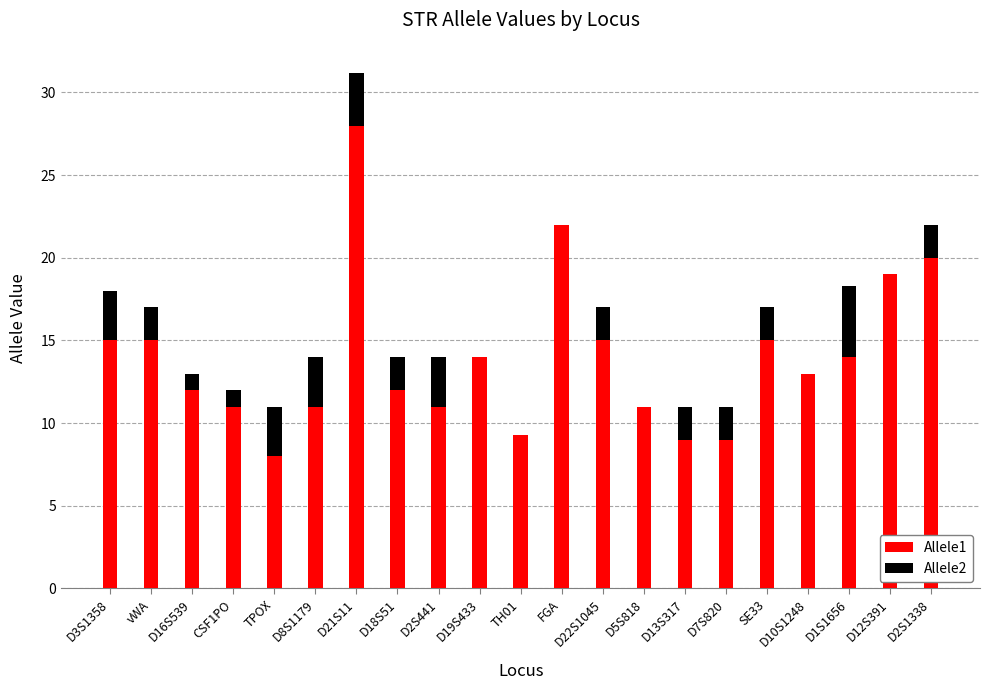

What is the highest value of the Allele1 series?

28.0